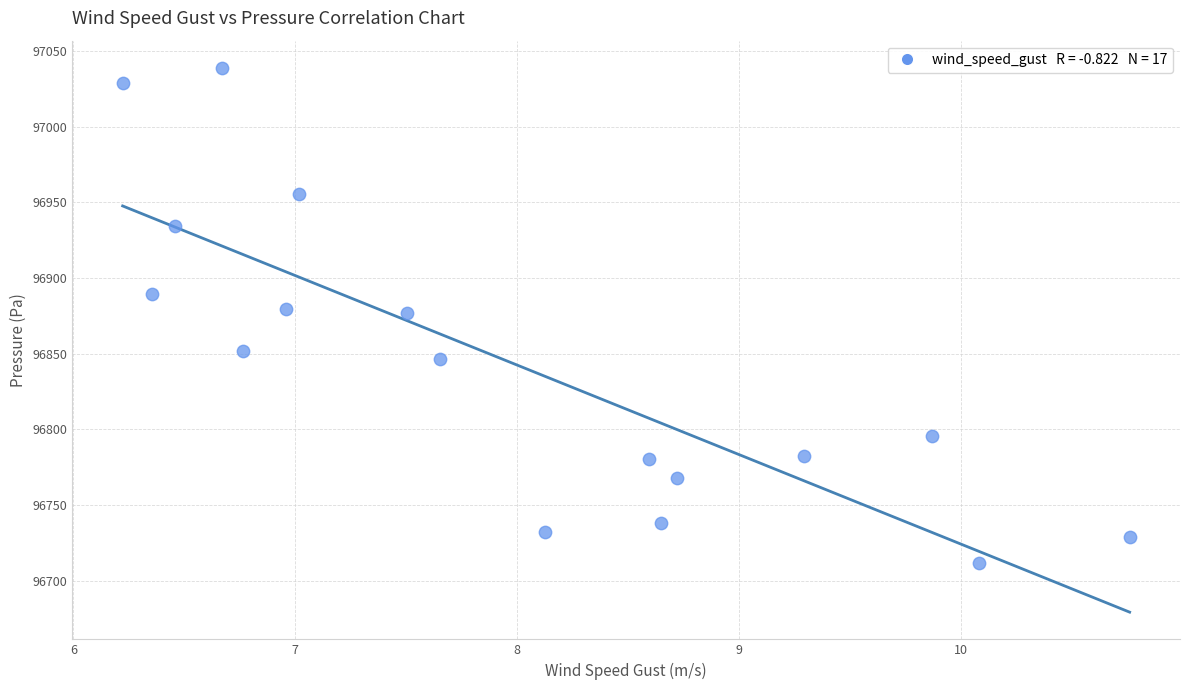

What is the range of Y values (max minus min)?

327.0